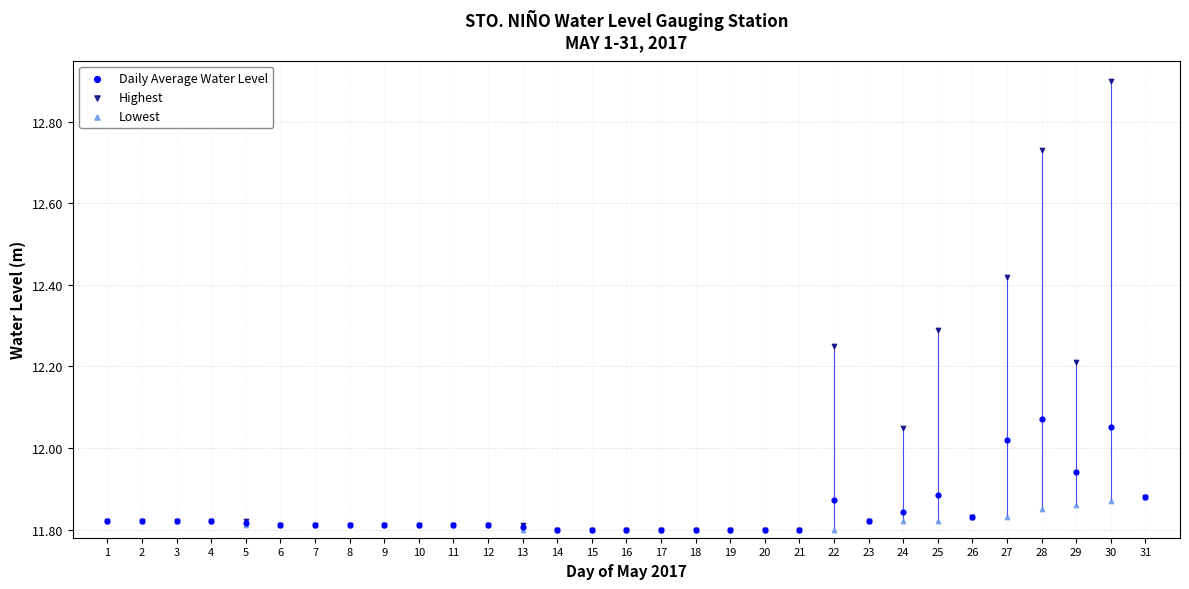

Which series has the widest spread of Y values?

Highest